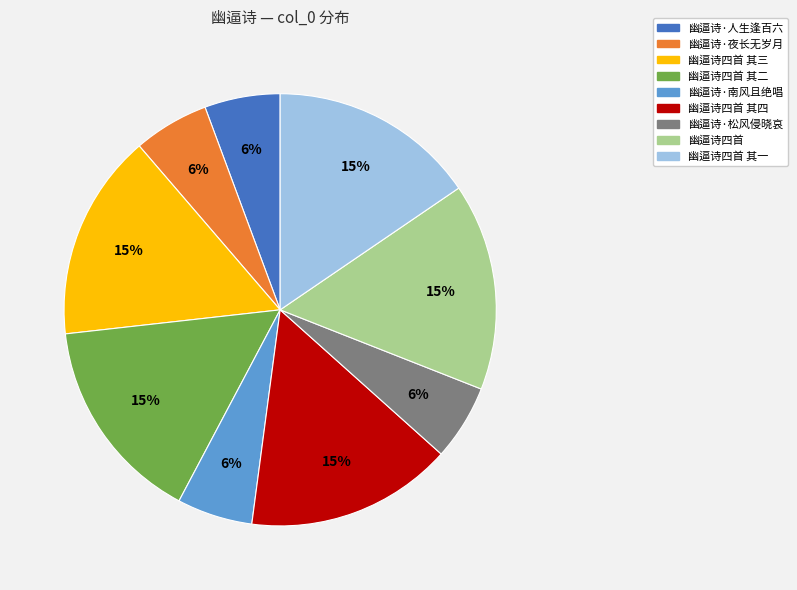

To the nearest percent, what is the average slice percentage?

11%